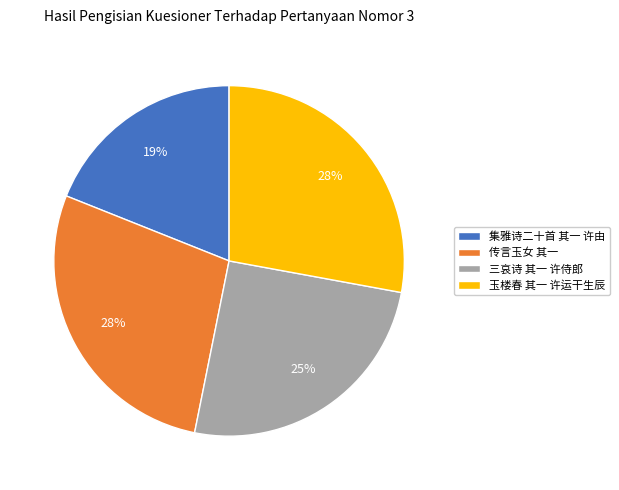

What is the smallest slice in the pie chart?

集雅诗二十首 其一 许由